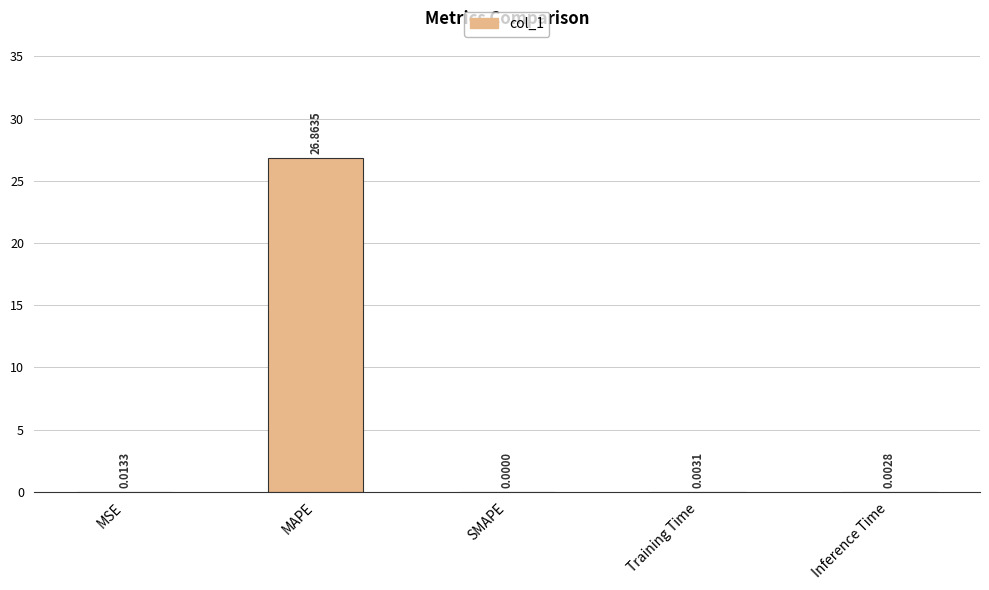

Between MAPE and Training Time, which is larger?

MAPE